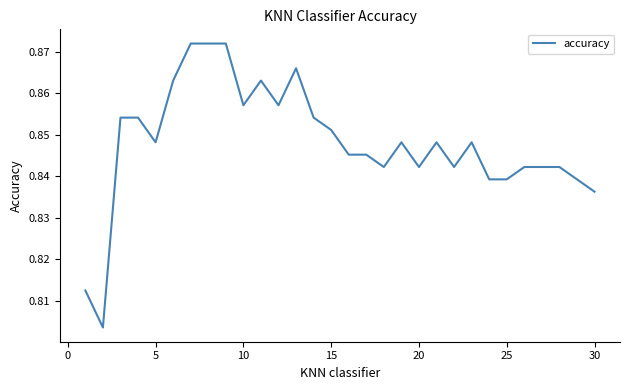

Does the chart display data point markers on the line(s)?

No